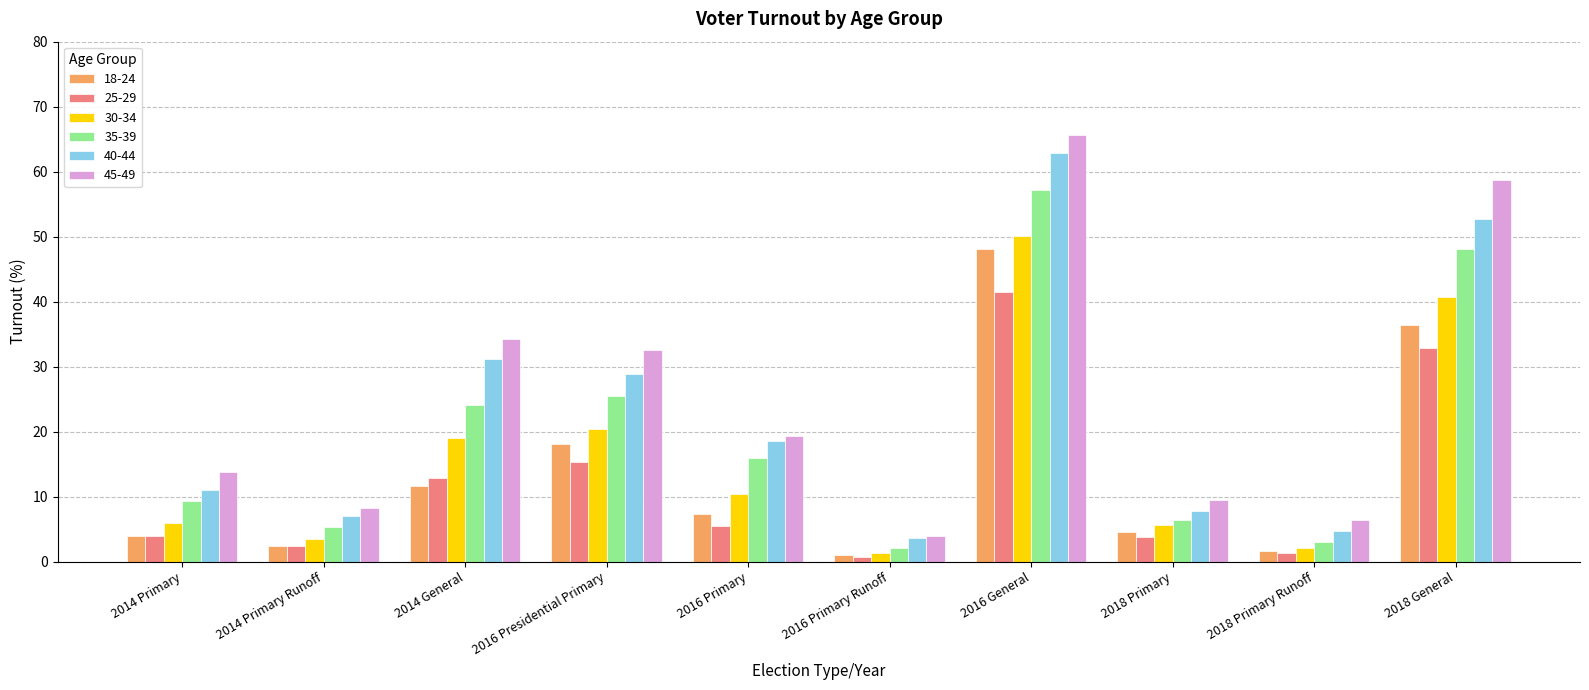

What are all the series names shown in the legend?

18-24, 25-29, 30-34, 35-39, 40-44, 45-49